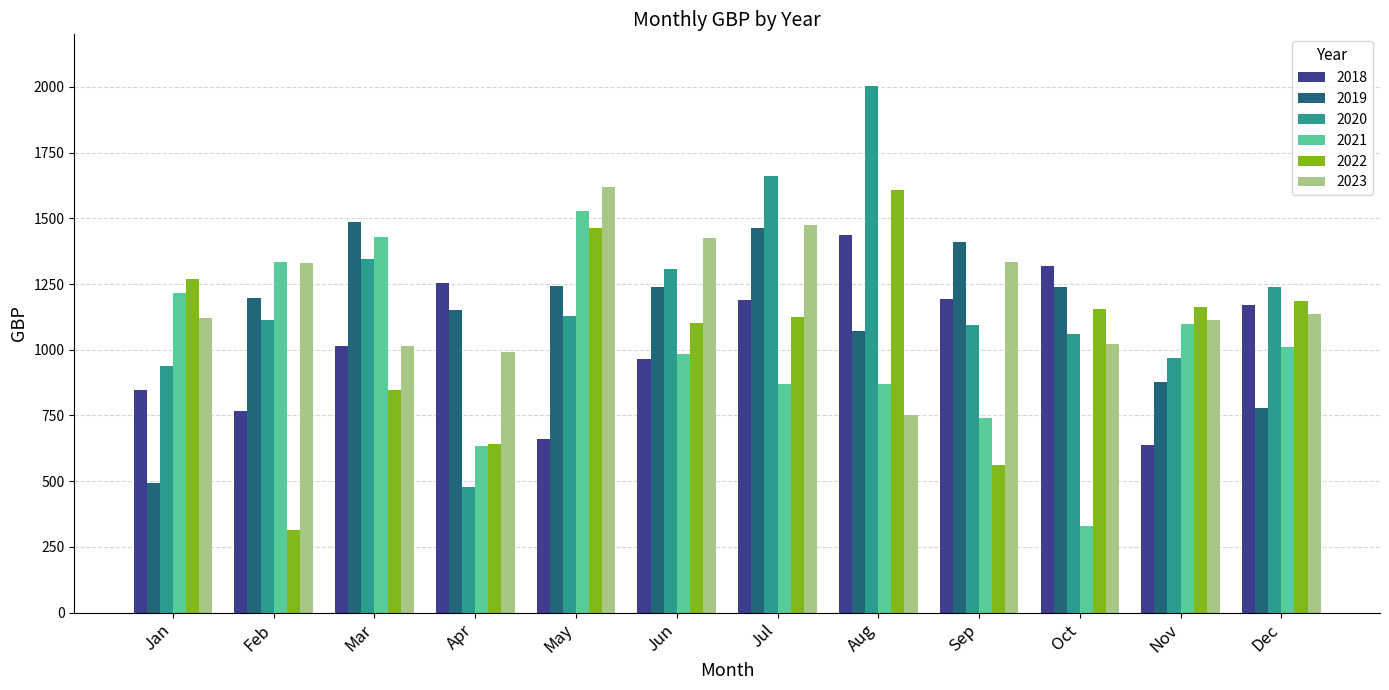

Which series has the largest range (max minus min)?

2020